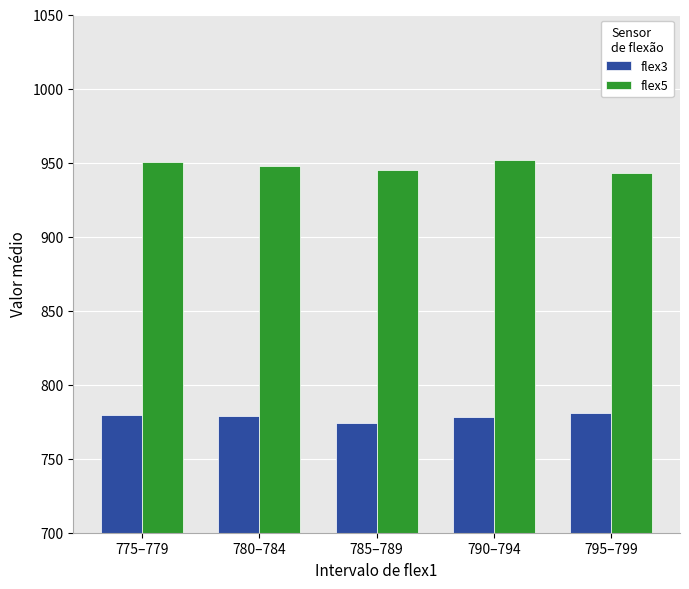

What is the average value of the flex3 series?

778.4